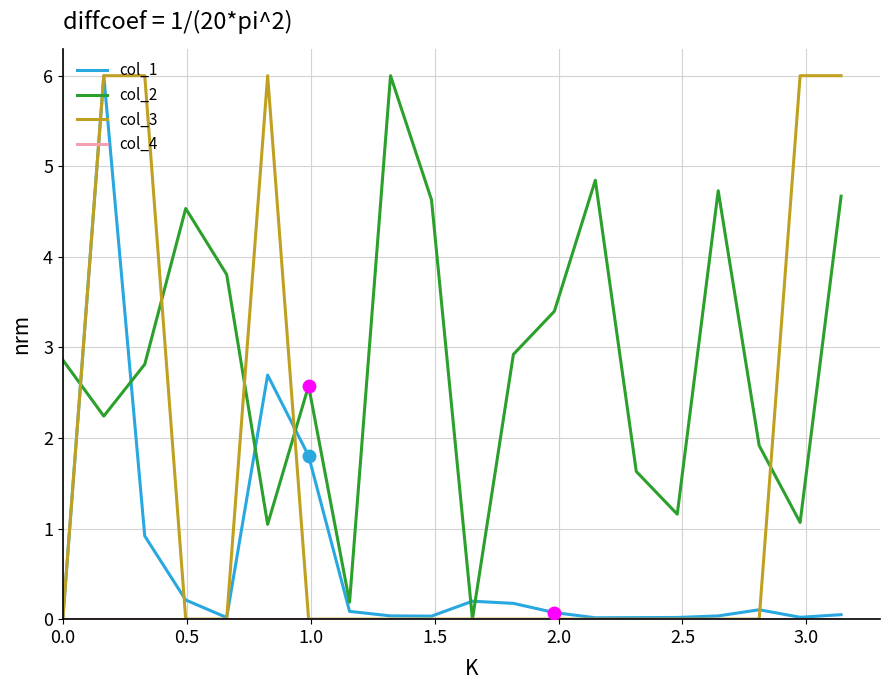

Which series has the largest total across all categories?

col_2